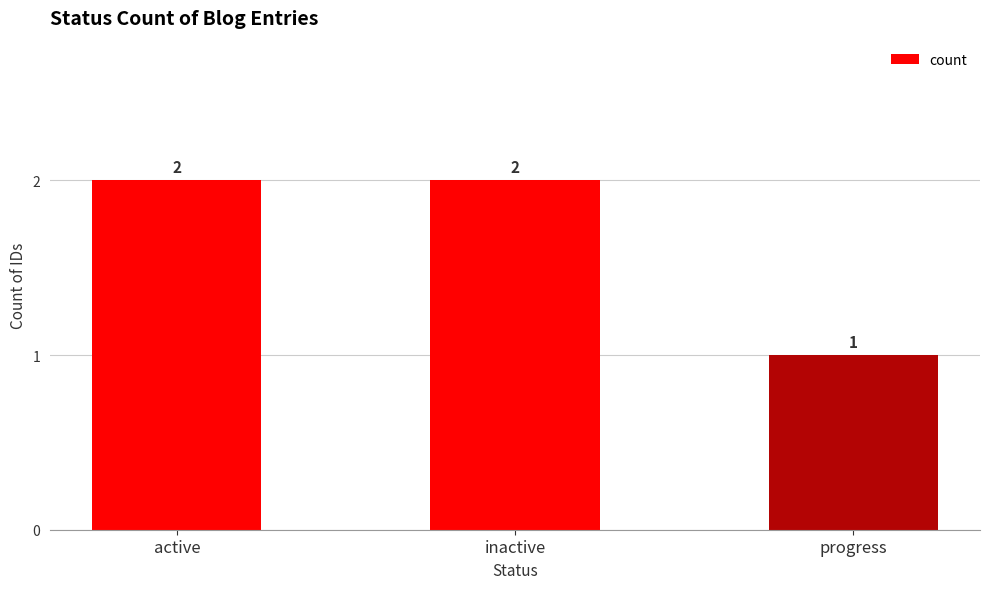

What is the sum of all values?

5